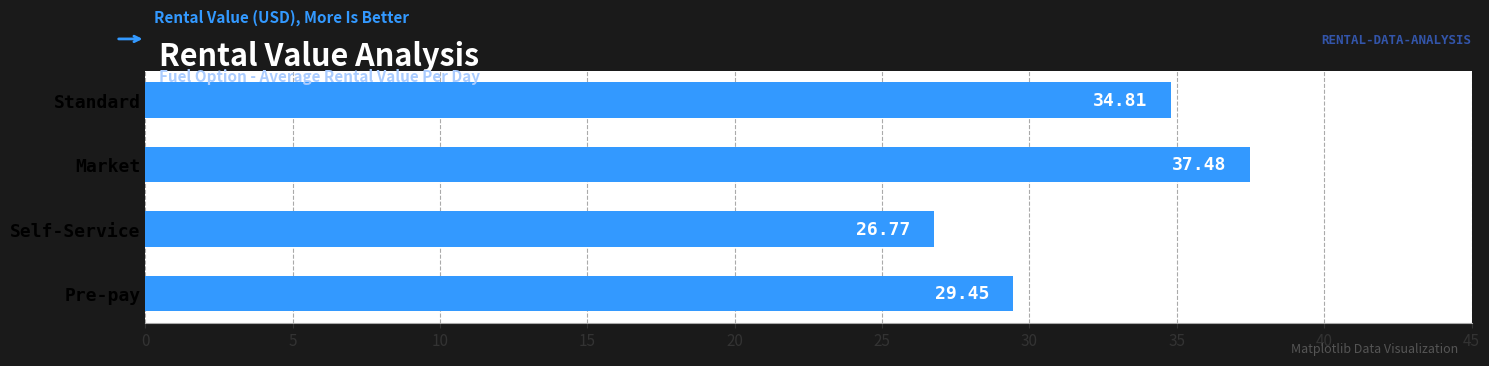

At which label is the value closest to 32?

Pre-pay